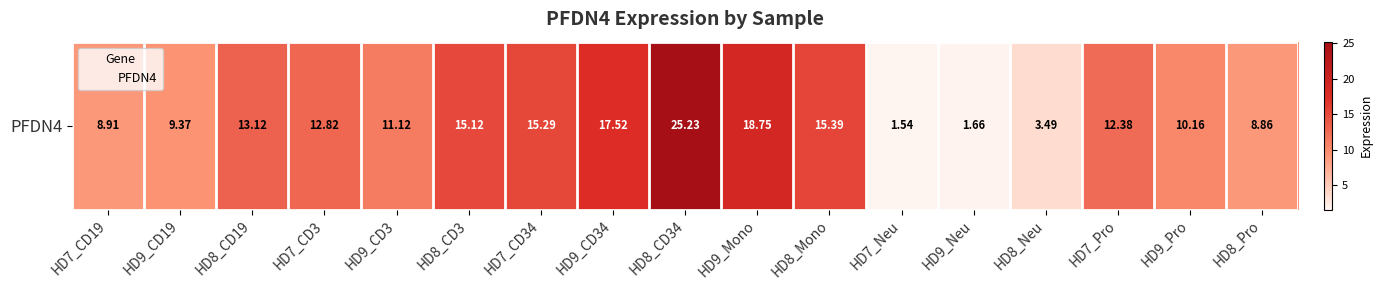

Read the value at HD7_CD3.

12.8